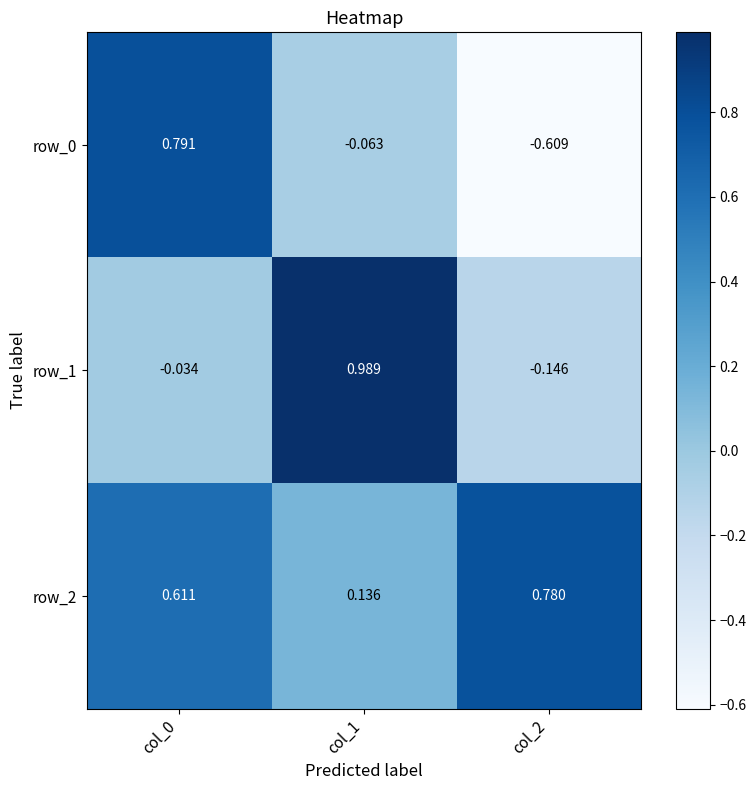

Is the value of row_2 at col_2 greater than the value of row_1 at col_0?

Yes